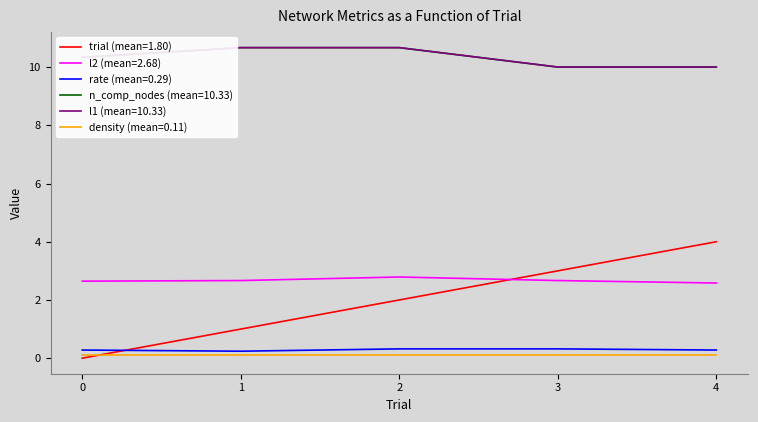

What is the approximate value of n_comp_nodes (mean=10.33) at 3?

10.0